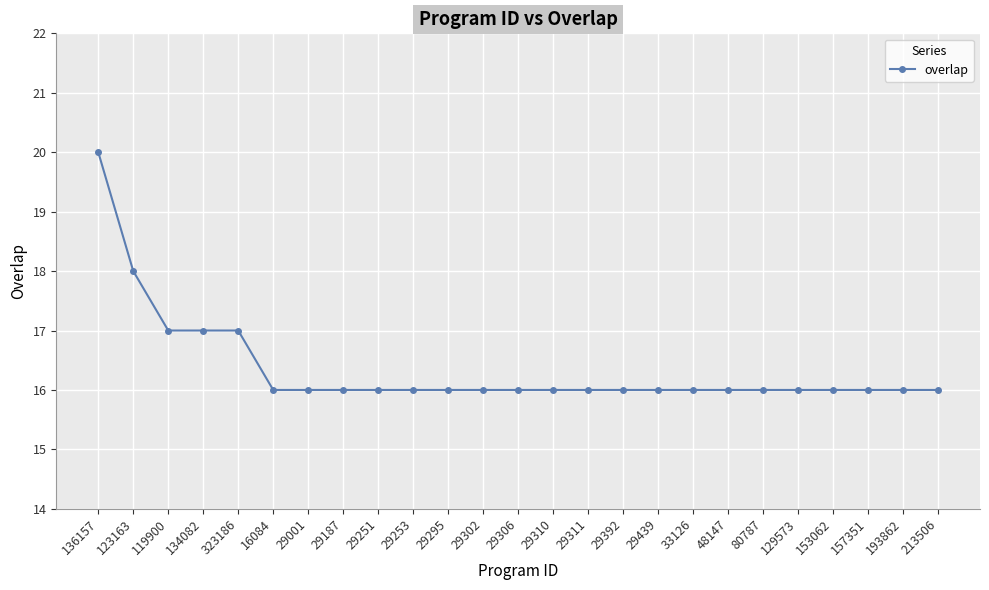

What is the sum of the values at 153062 and 29392?

32